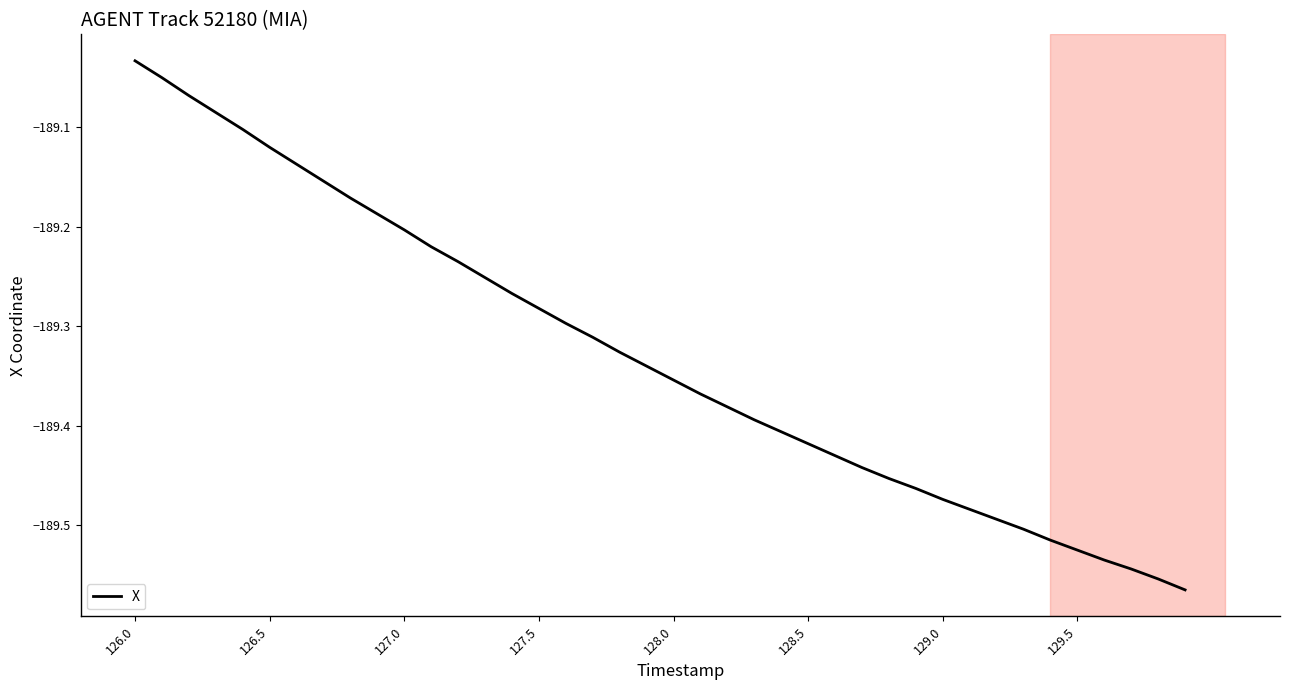

True or false: the data has more than 2 interior local peaks.

False